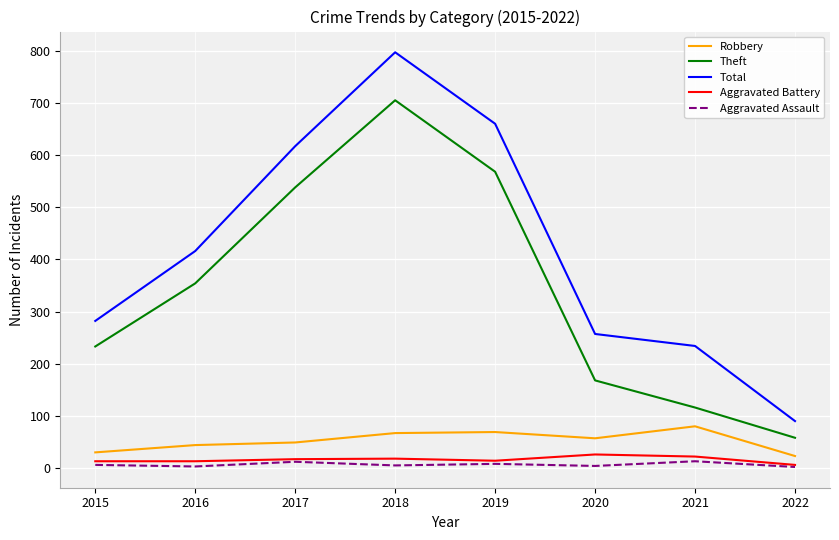

Rank the categories by Theft value from lowest to highest.

2022, 2021, 2020, 2015, 2016, 2017, 2019, 2018